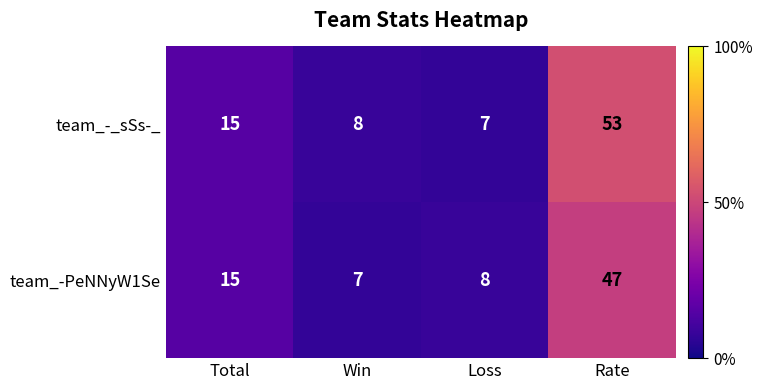

Which series has the largest total across all categories?

team_-_sSs-_